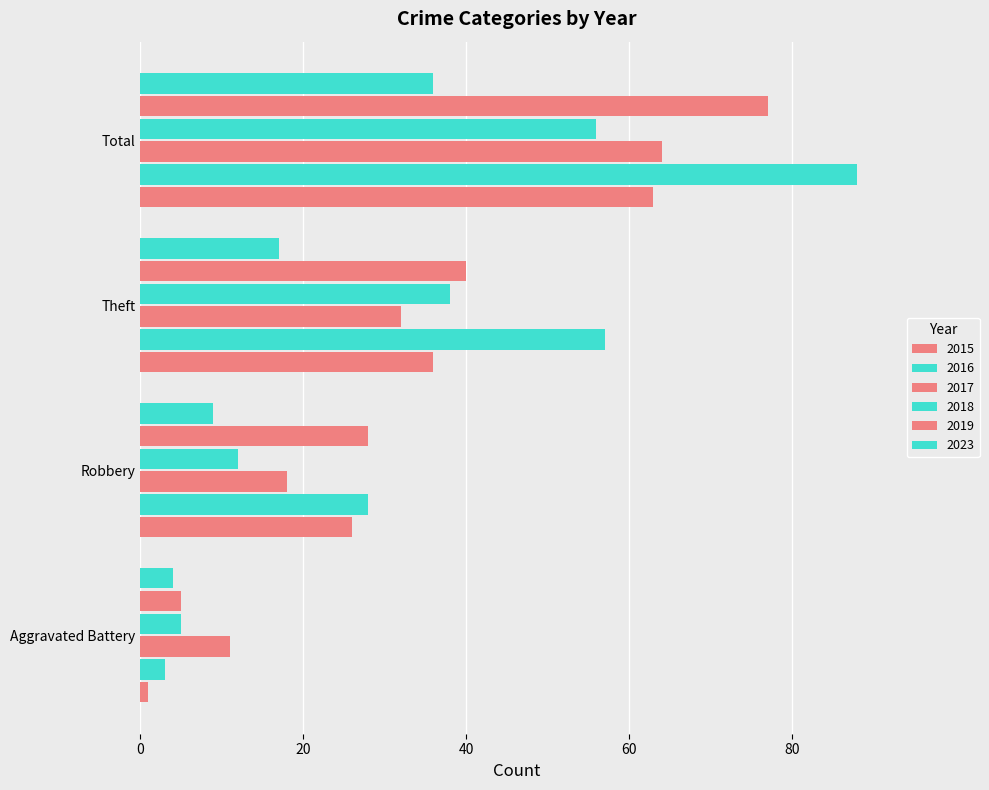

Reading left to right, list all the values displayed in this chart.

2015: Aggravated Battery=1	Robbery=26	Theft=36	Total=63
2016: Aggravated Battery=3	Robbery=28	Theft=57	Total=88
2017: Aggravated Battery=11	Robbery=18	Theft=32	Total=64
2018: Aggravated Battery=5	Robbery=12	Theft=38	Total=56
2019: Aggravated Battery=5	Robbery=28	Theft=40	Total=77
2023: Aggravated Battery=4	Robbery=9	Theft=17	Total=36